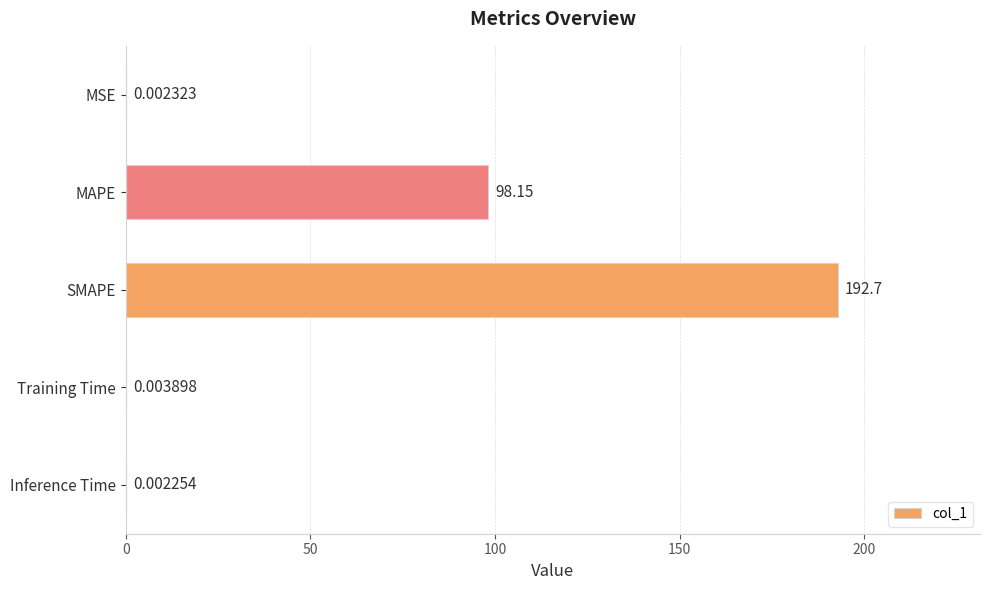

Are the bars horizontal?

Yes